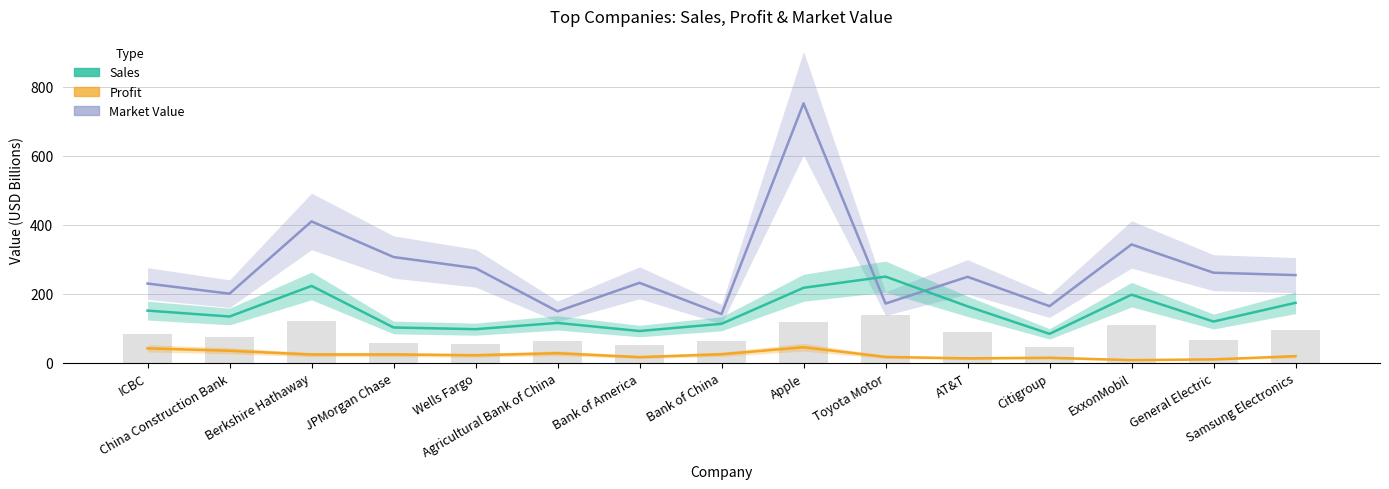

What are all the series names shown in the legend?

Market Value, Sales, Profit